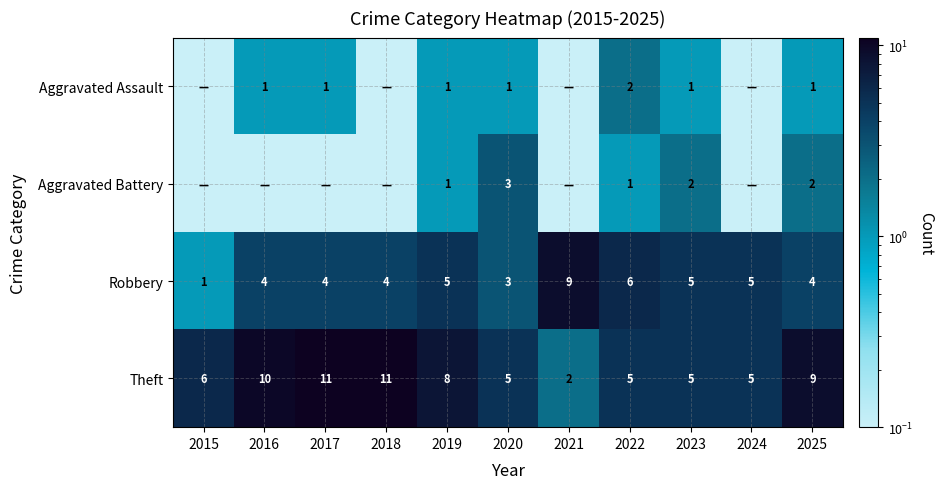

What is the minimum value shown in the chart?

0.1